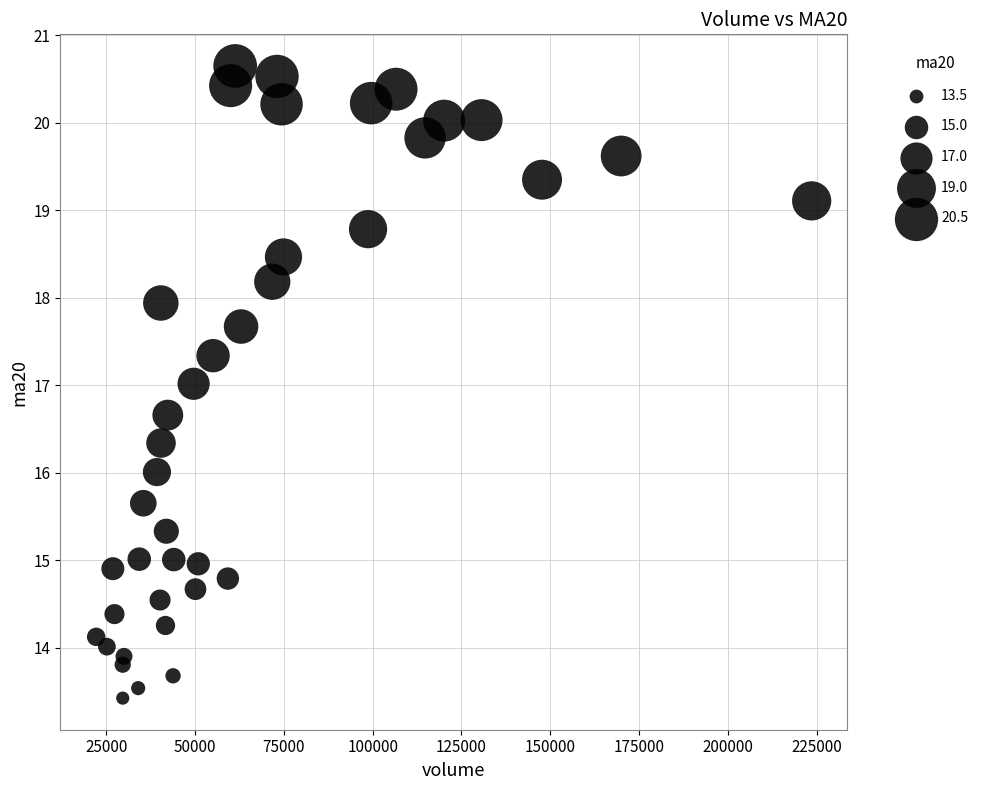

What is the range of Y values (max minus min)?

7.2